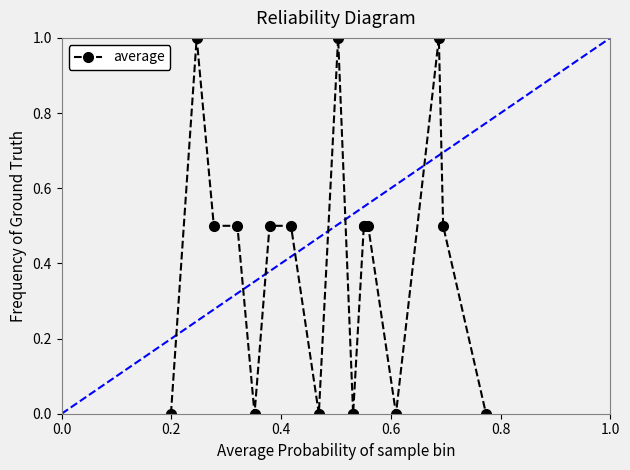

Is it true that the value at 12 is 0.2?

False